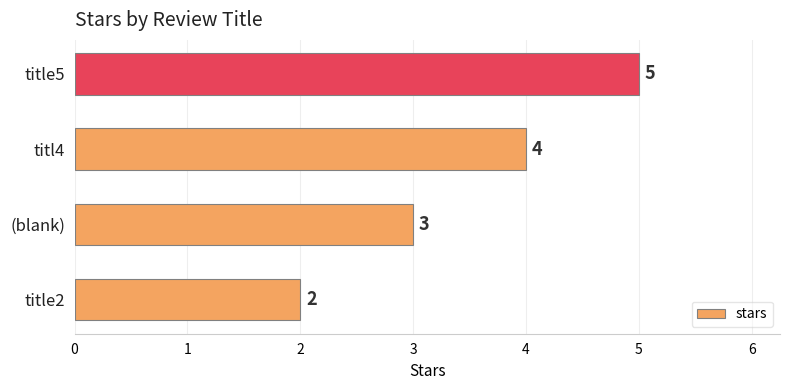

Which label corresponds to the largest value in the chart?

title5